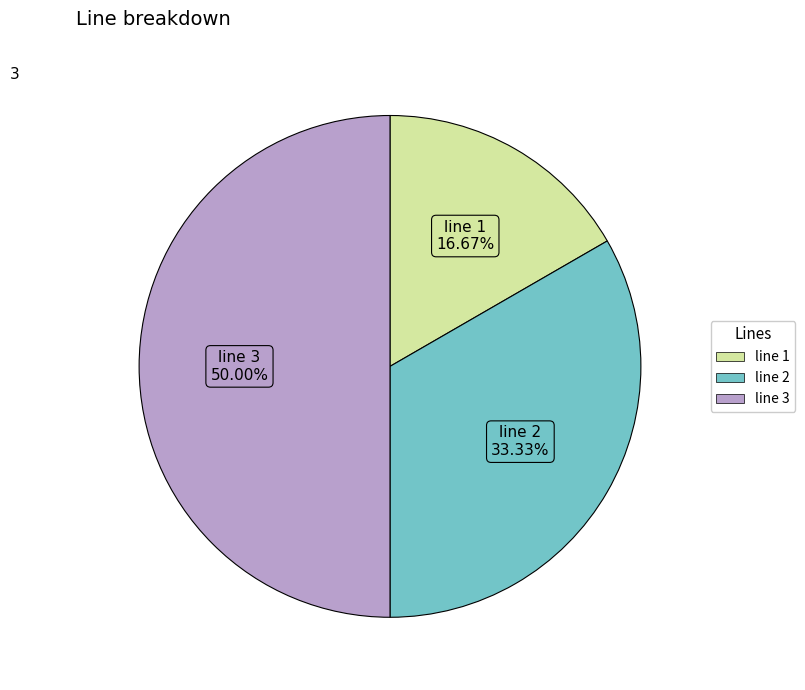

To the nearest percent, what is the combined percentage of line 2 and line 1?

50%